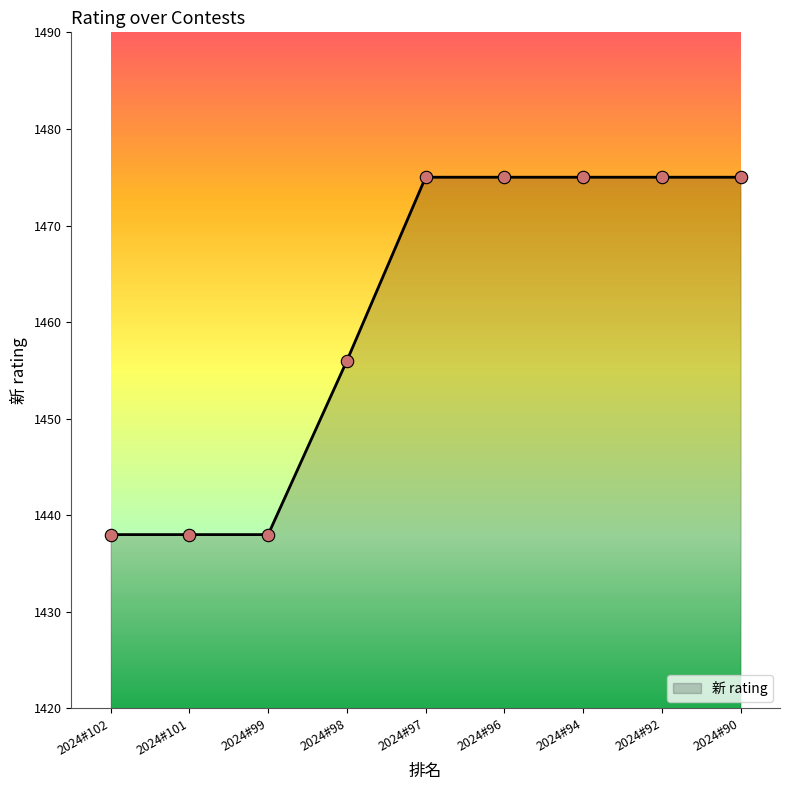

What is the ratio of the value at 2024#98 to the value at 2024#99?

1.0